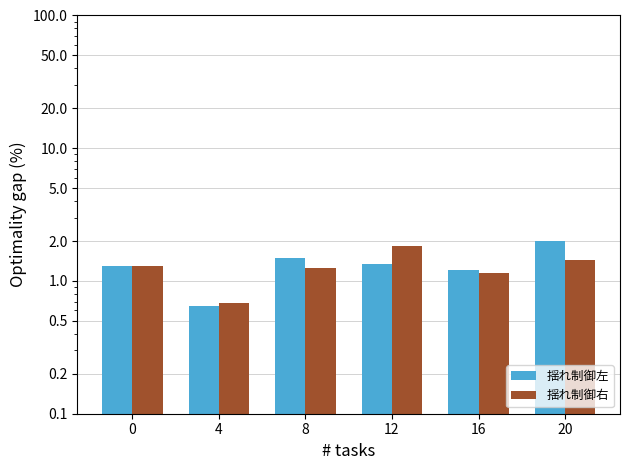

Does the chart contain any negative values?

No